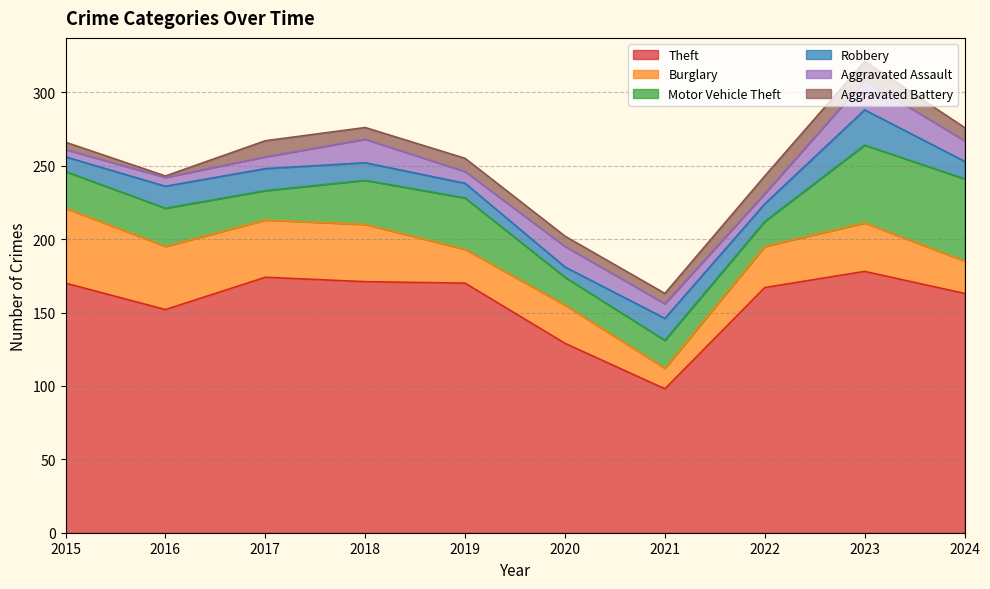

True or false: Motor Vehicle Theft has a value of 48 at 2019.

False